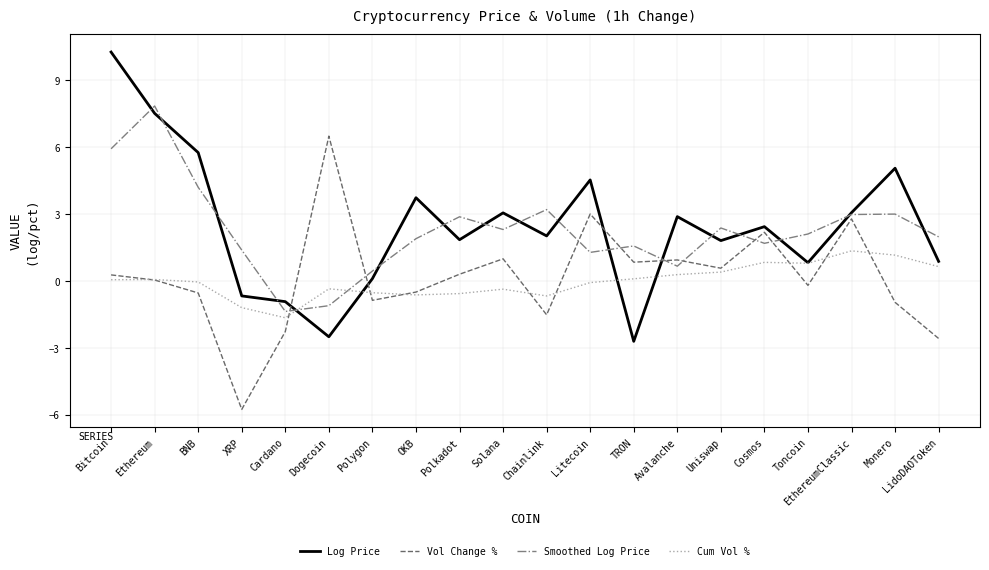

What is the total value across all series at Solana?

6.0